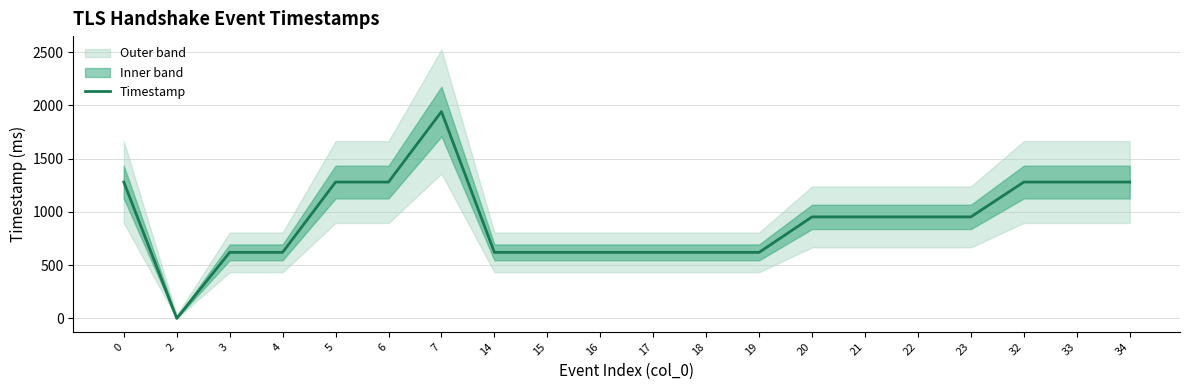

The value at 20 is 1382. True or false?

False